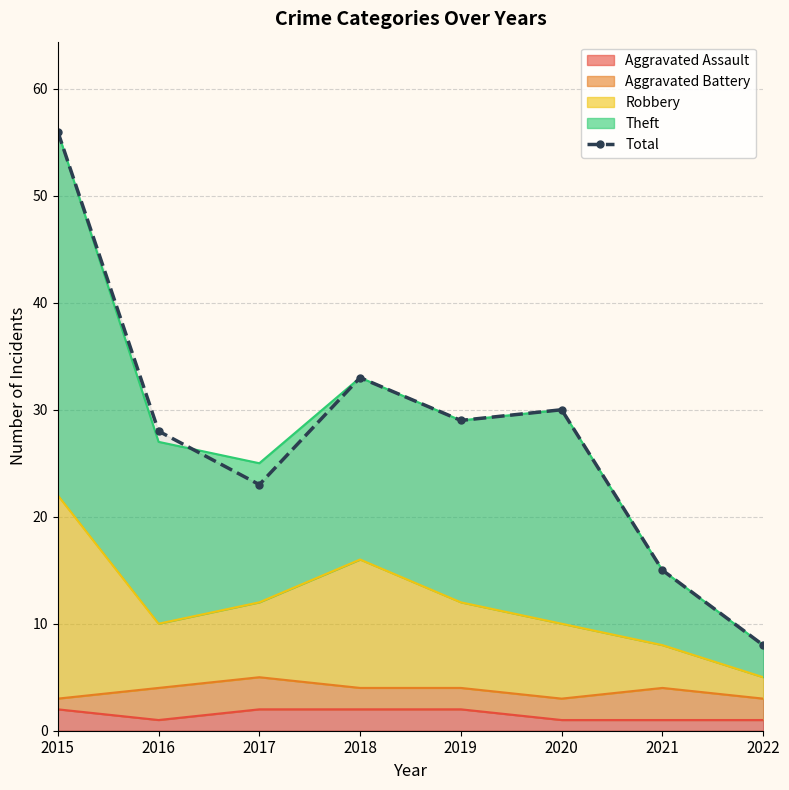

What is the sum of all values?

222